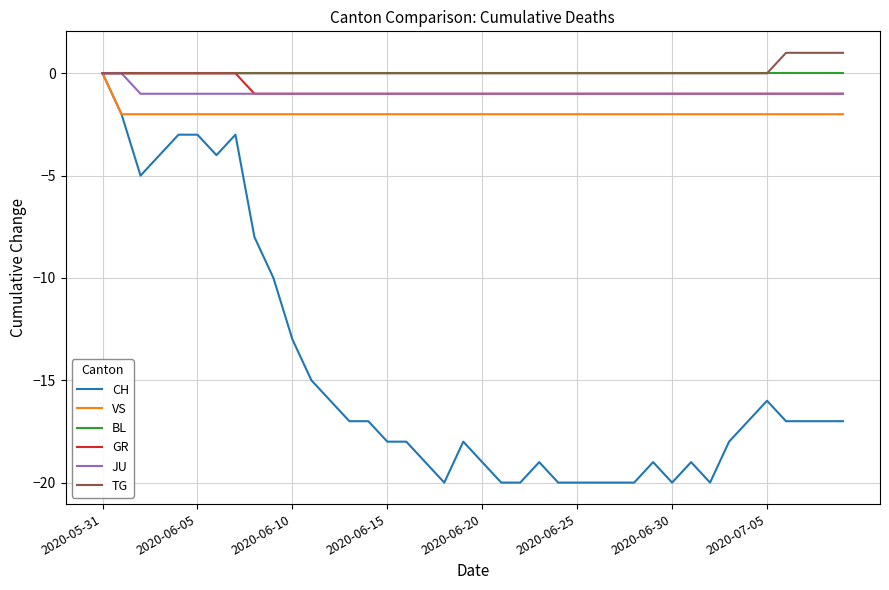

How many categories are shown in the chart?

40